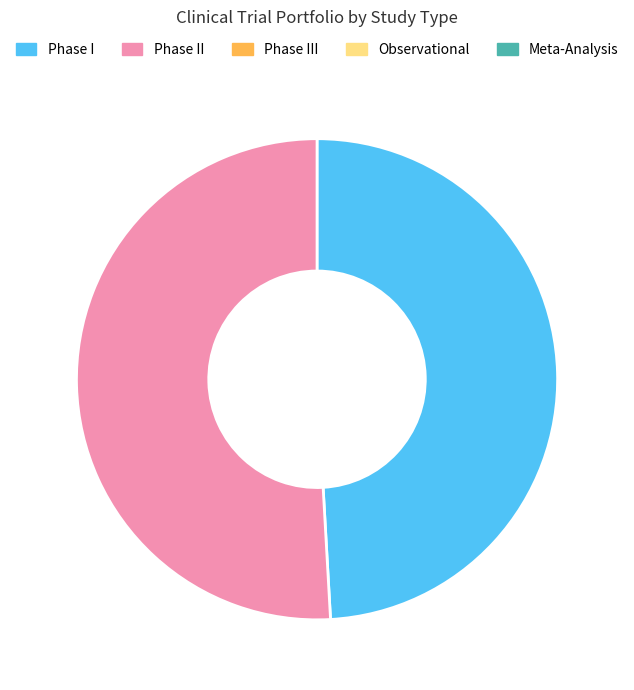

Does any single category account for the majority?

Yes